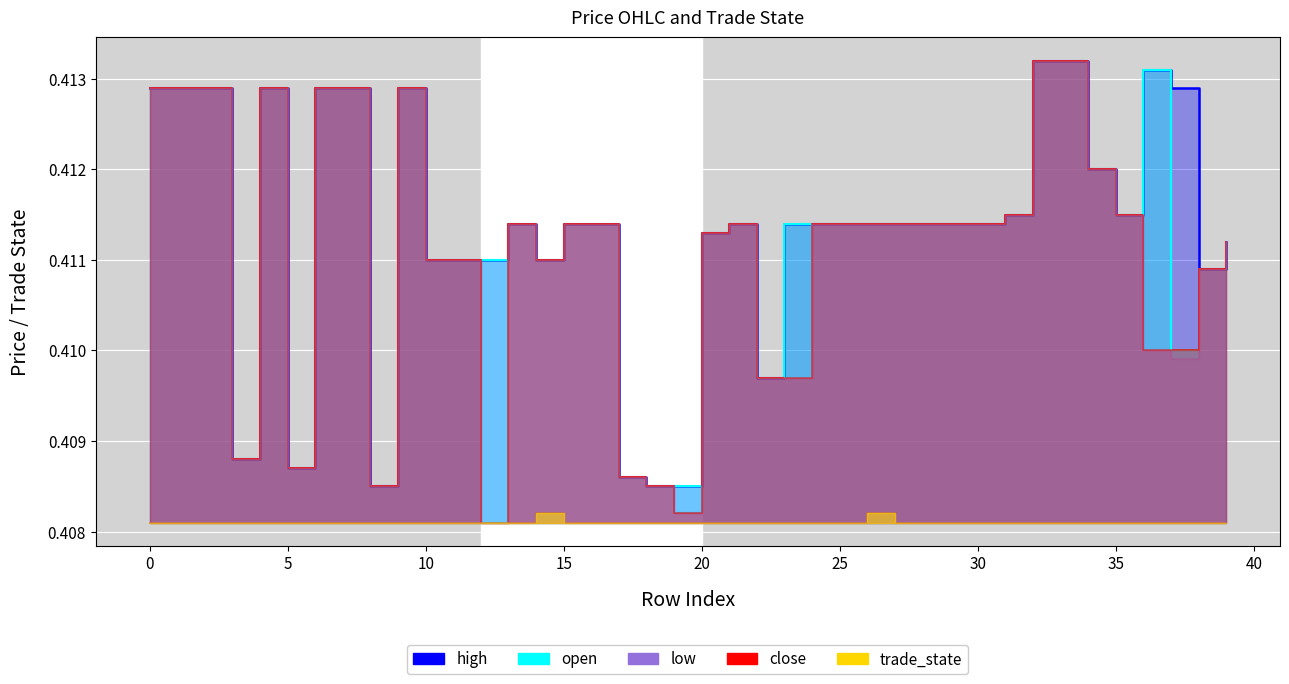

Where is high nearest to the value 0?

8